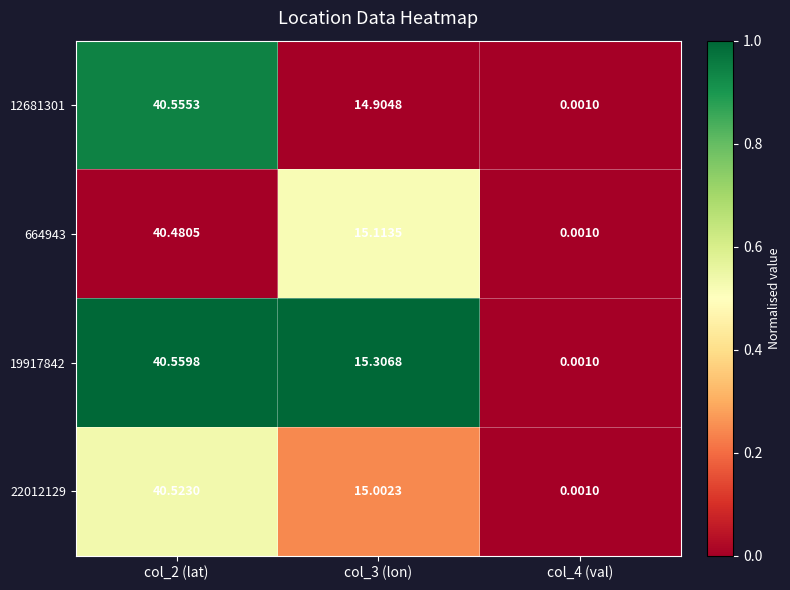

Rank the series by their maximum value, from lowest to highest.

664943, 22012129, 12681301, 19917842